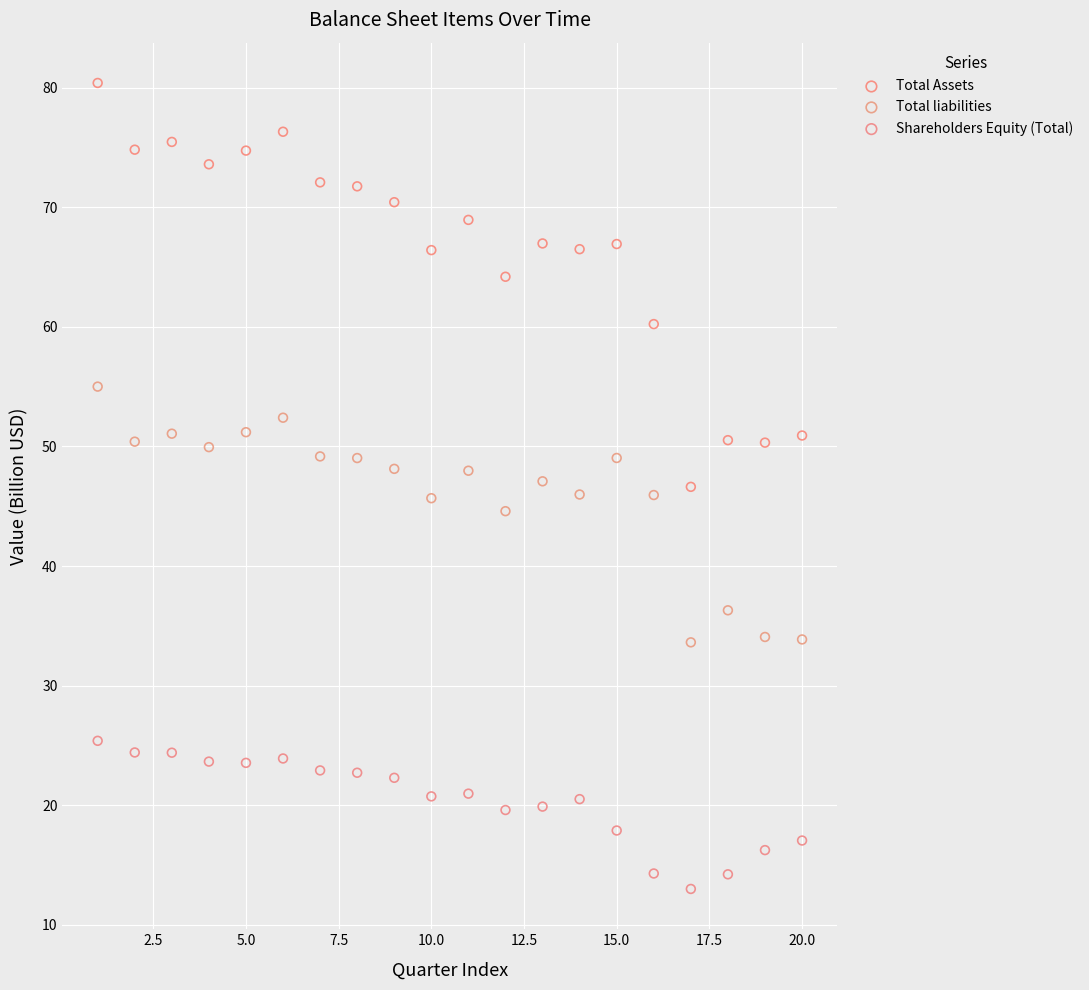

Which series has the largest Y range (max minus min)?

Total Assets